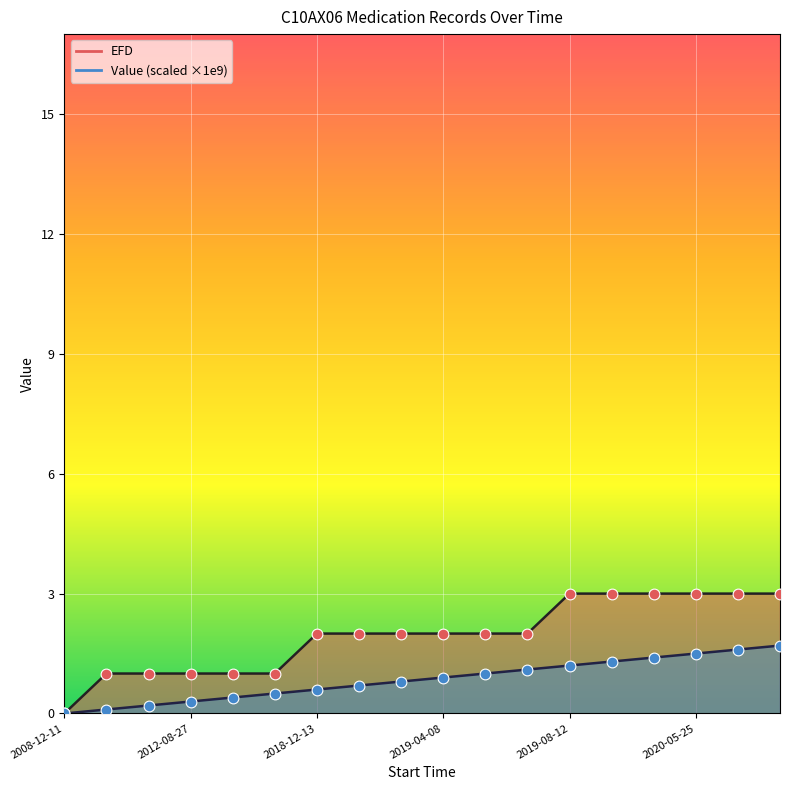

At how many categories does at least one series exceed 1?

12